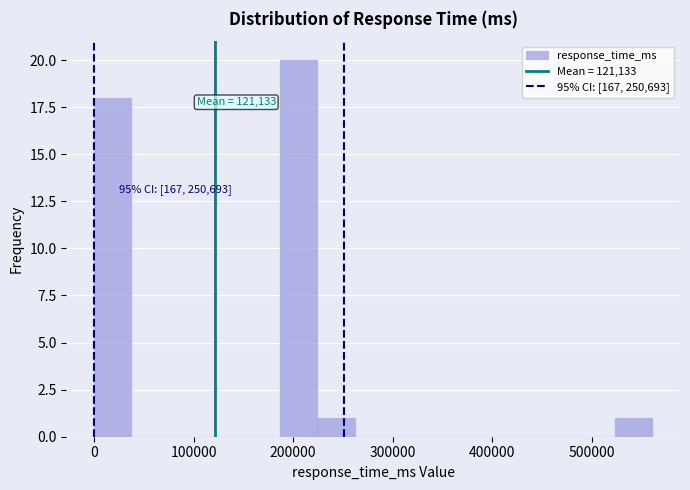

Read against the x-axis, roughly where is the centre of the tallest bar?

210000